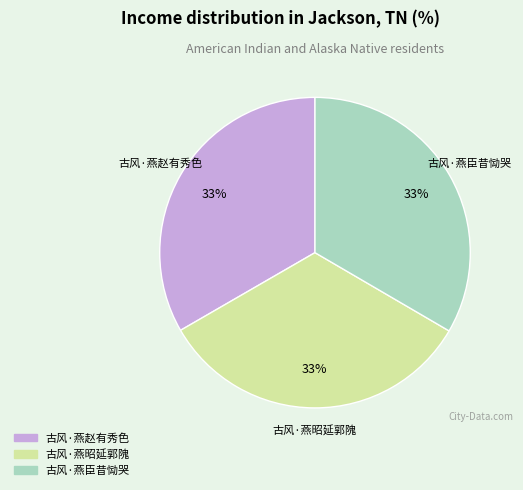

Is there any slice that represents more than half of the pie?

No